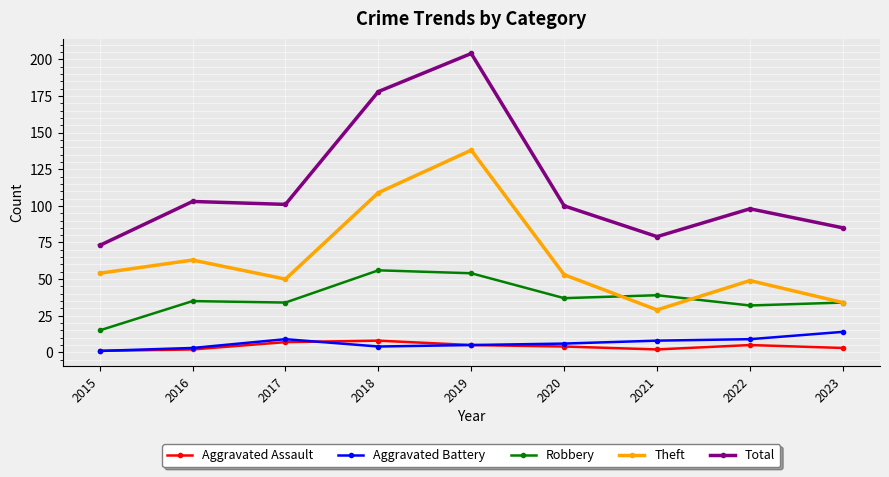

True or false: Robbery and Total intersect in this chart.

False